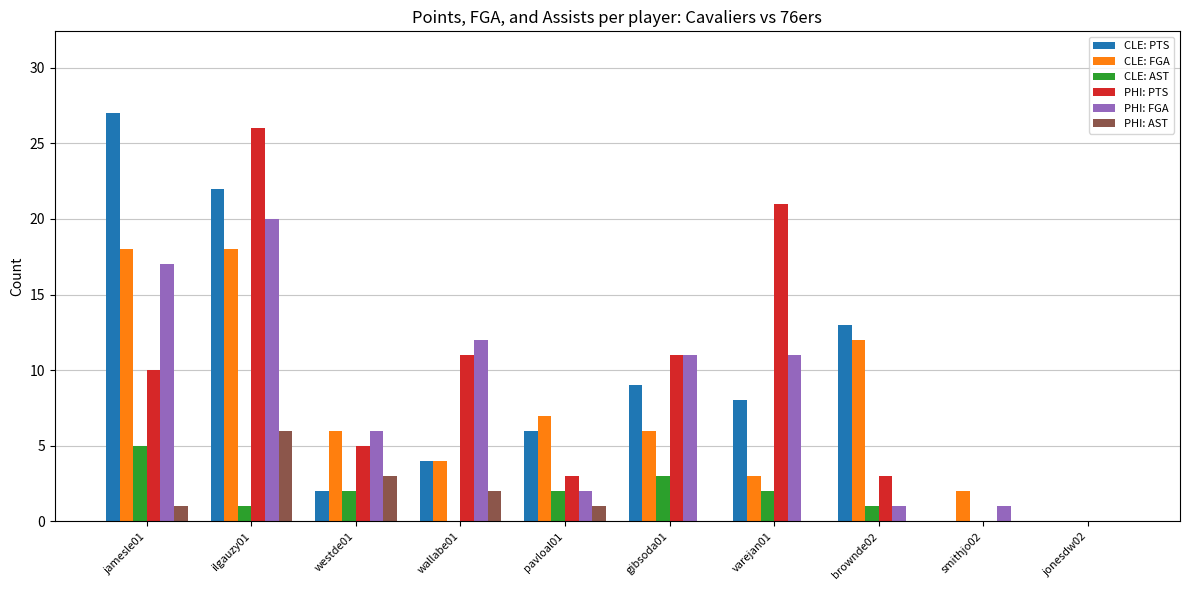

Reading left to right, what are all the values shown in this chart?

CLE: PTS: 27	22	2	4	6	9	8	13	0	0
CLE: FGA: 18	18	6	4	7	6	3	12	2	0
CLE: AST: 5	1	2	0	2	3	2	1	0	0
PHI: PTS: 10	26	5	11	3	11	21	3	0	0
PHI: FGA: 17	20	6	12	2	11	11	1	1	0
PHI: AST: 1	6	3	2	1	0	0	0	0	0